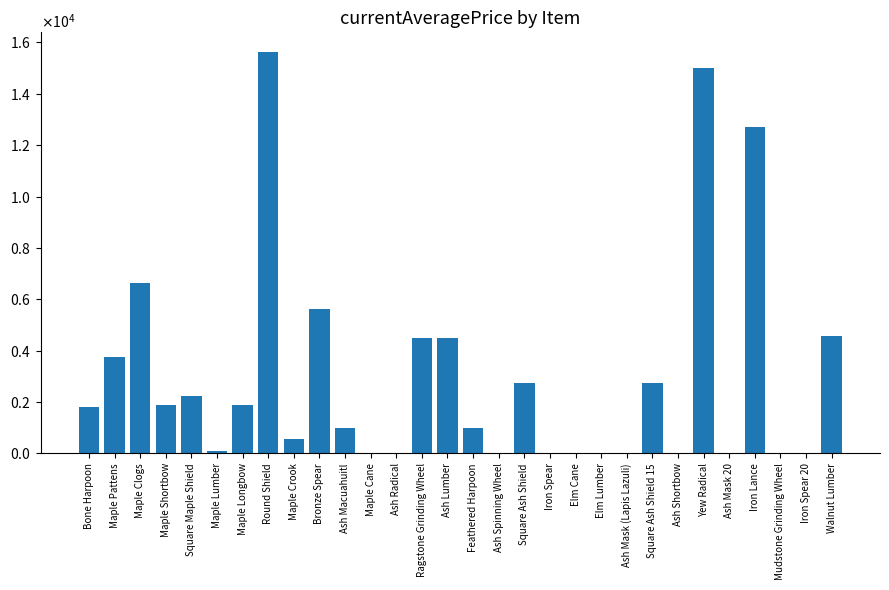

What is the label of the 2nd bar from the right?

Iron Spear 20